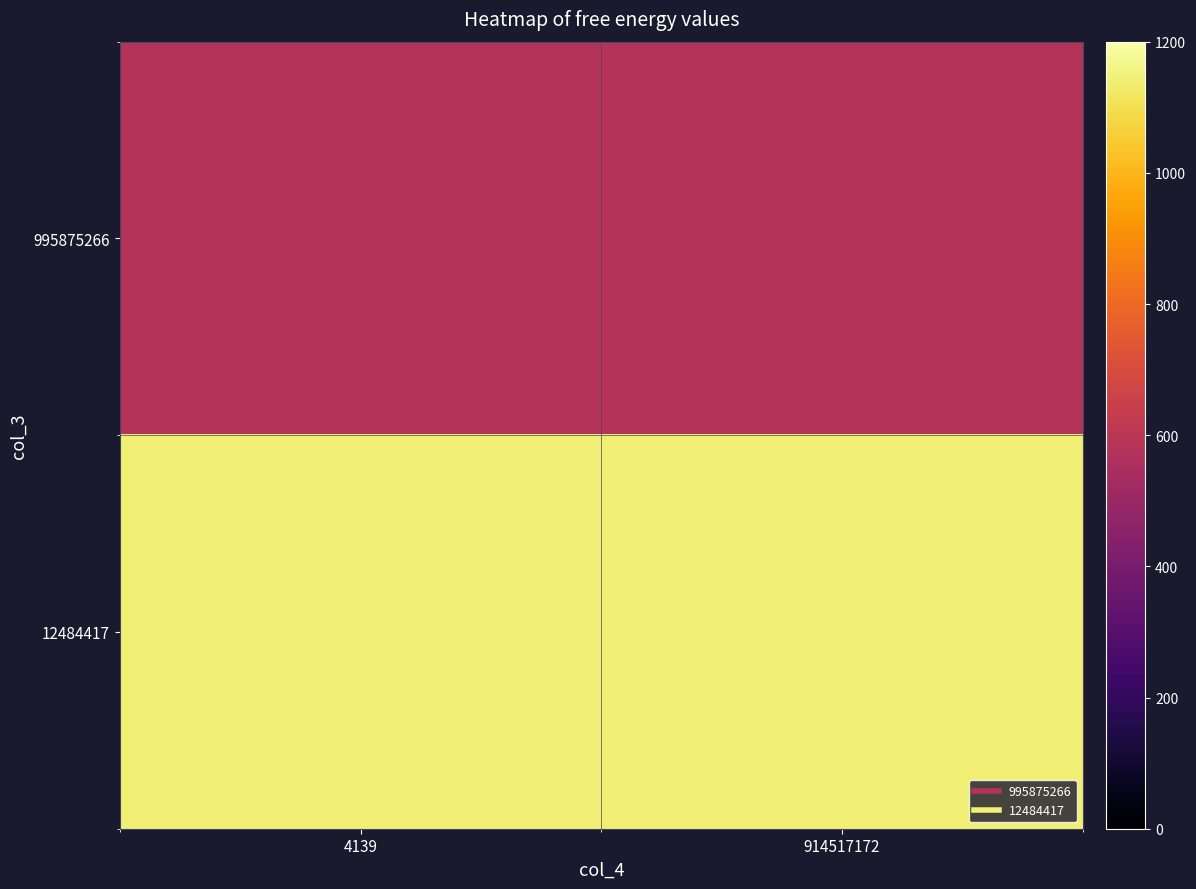

Which series has the largest total across all categories?

12484417